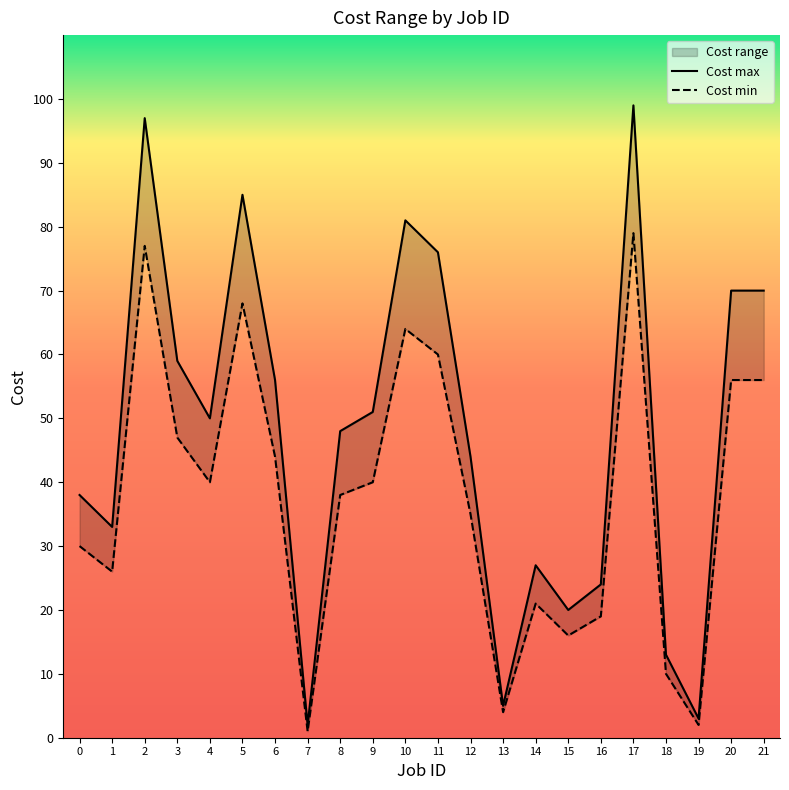

What is the value of the Cost min point at the 3rd from the left?

77